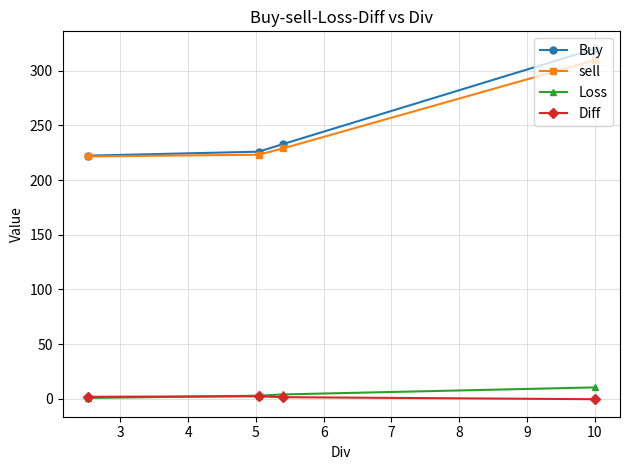

Which series has the widest spread of values?

Buy